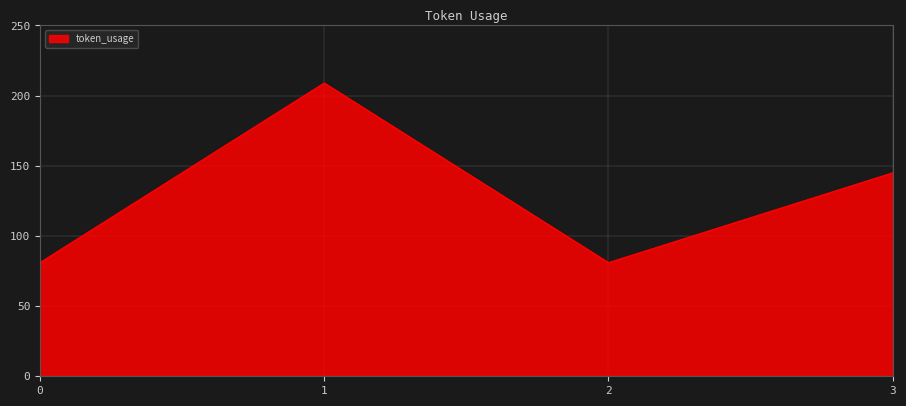

What is the difference between the second highest and minimum values?

64